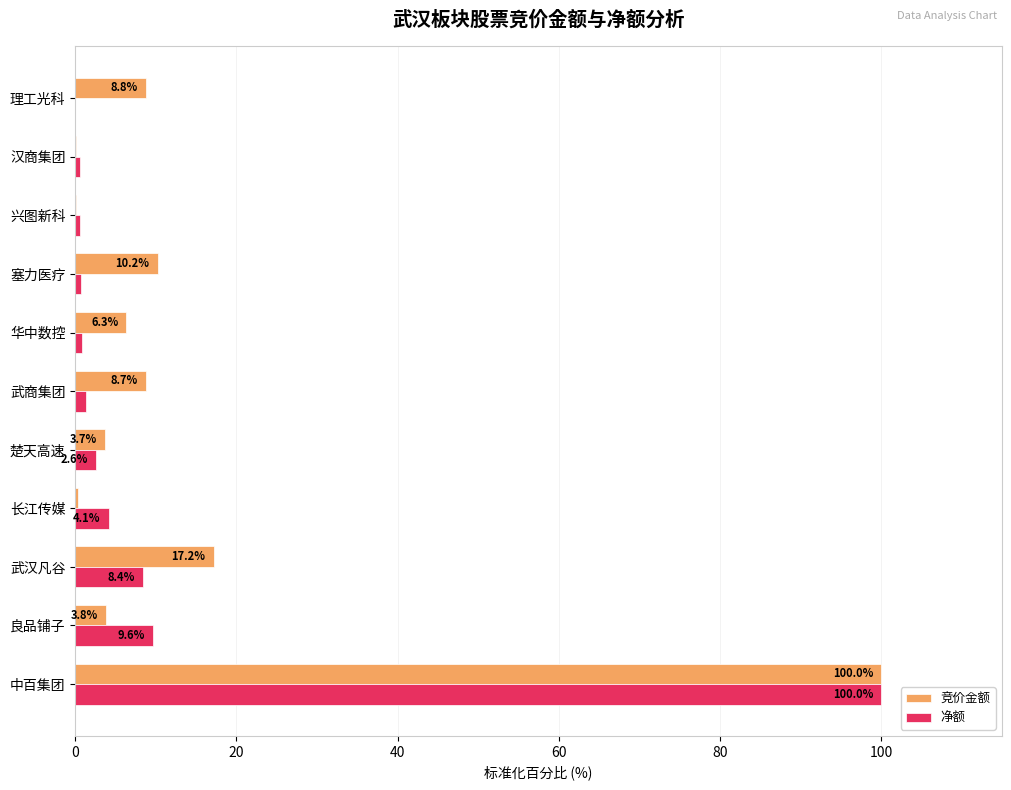

What is the average value of the 竞价金额 series?

14.5